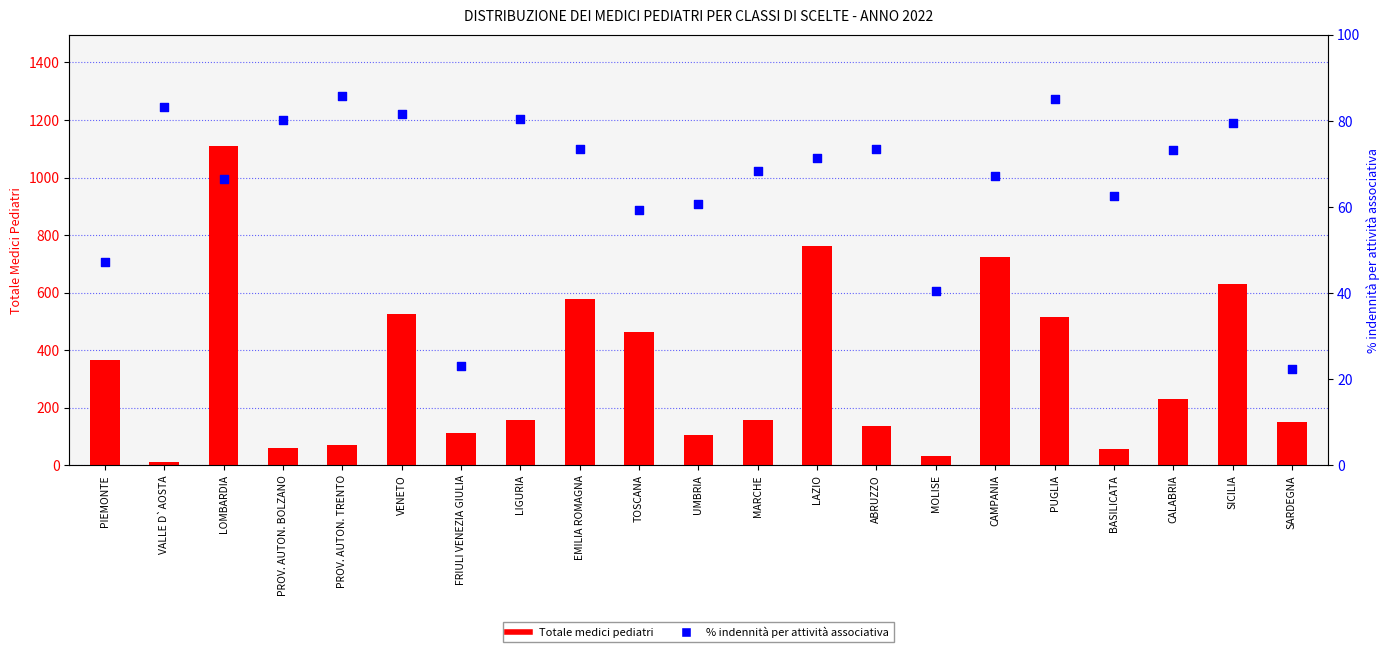

Which series has the widest spread of Y values?

Totale medici